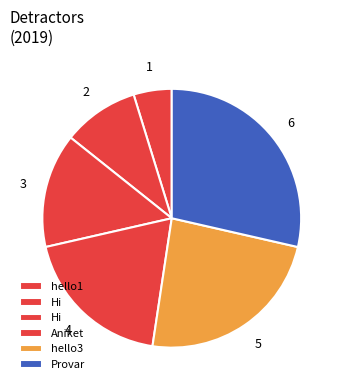

Count the number of slices in the pie.

6